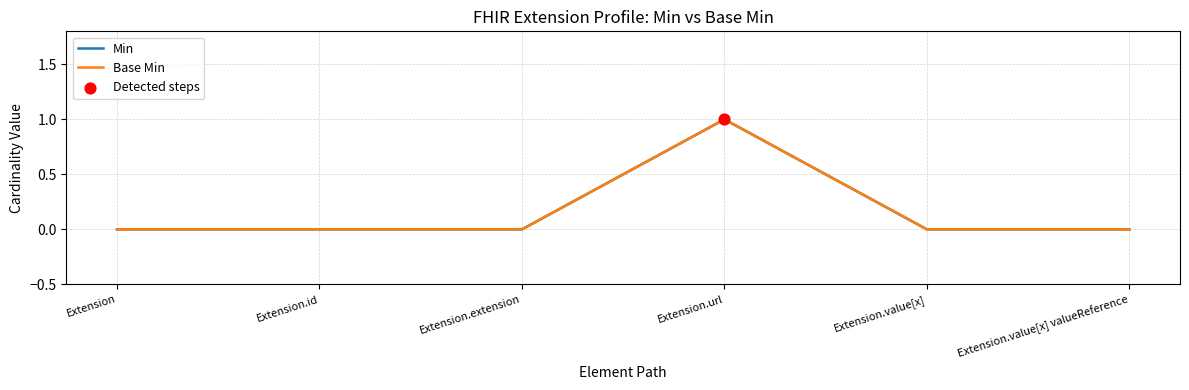

Is the value of Base Min at Extension.url greater than the value of Min at Extension.id?

Yes